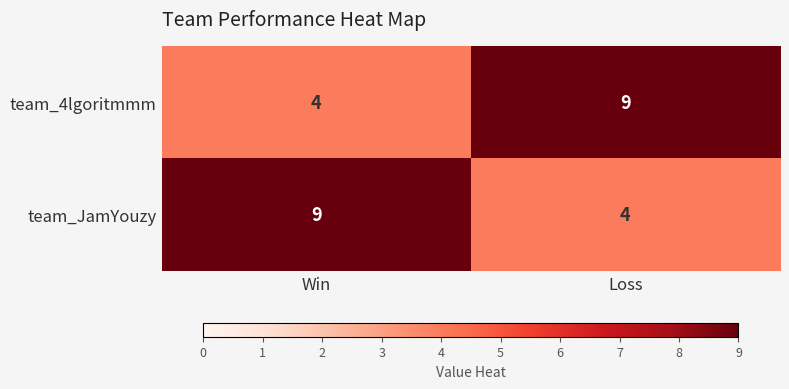

How many series are shown in this chart?

2